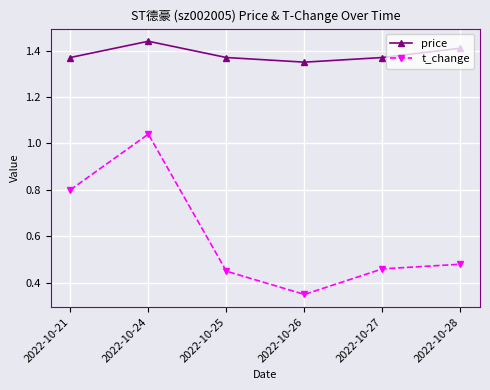

Which series changed the most between 2022-10-26 and 2022-10-28?

t_change